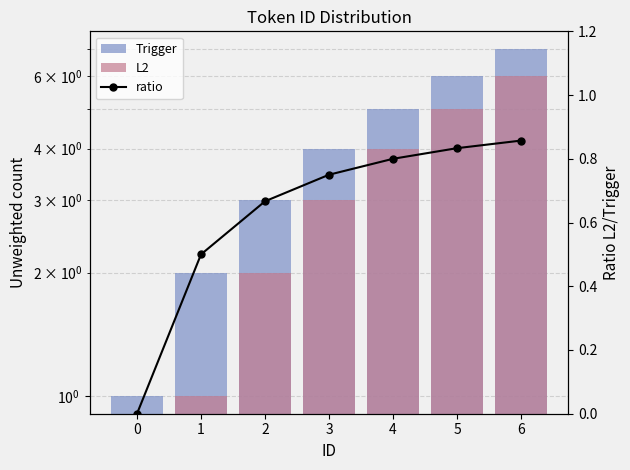

Rank the series by their maximum value, from highest to lowest.

Trigger, L2, ratio